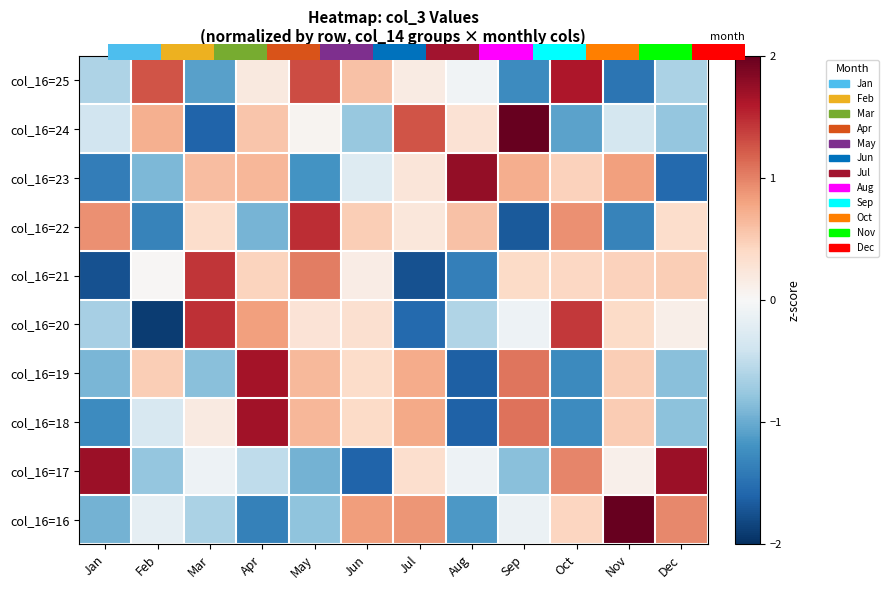

At which category is the sum across all series the highest?

Apr